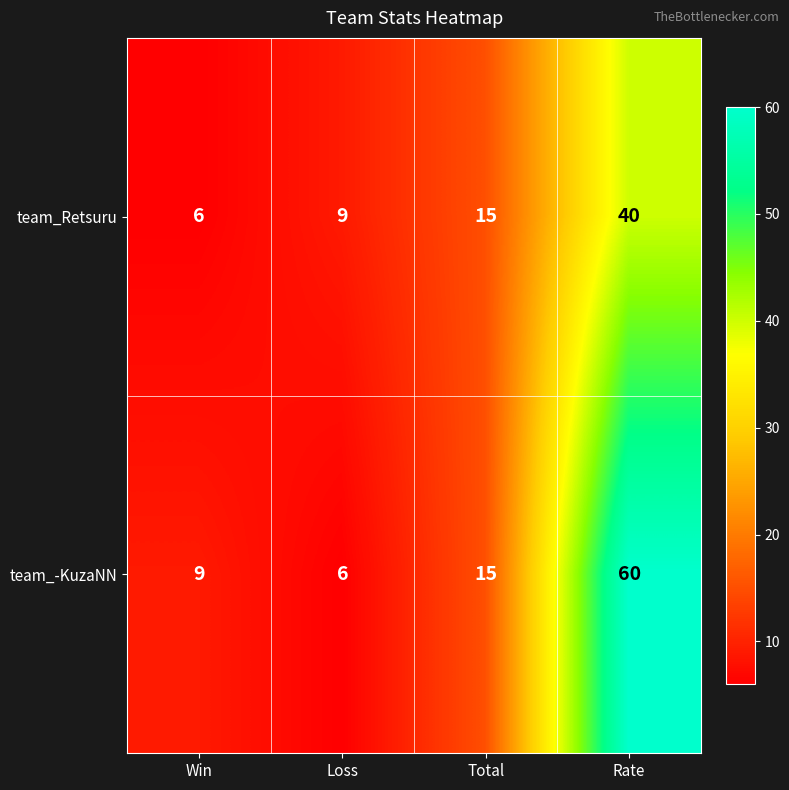

What is the difference between the highest and lowest values at Loss?

3